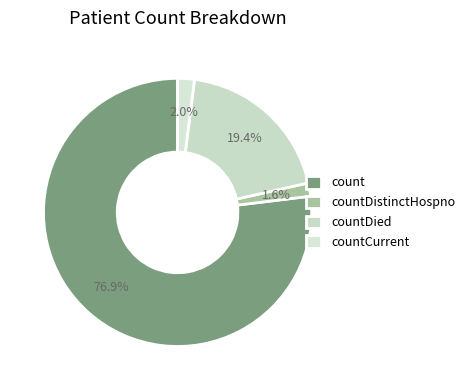

To the nearest percent, what is the combined percentage of countDied and count?

96%